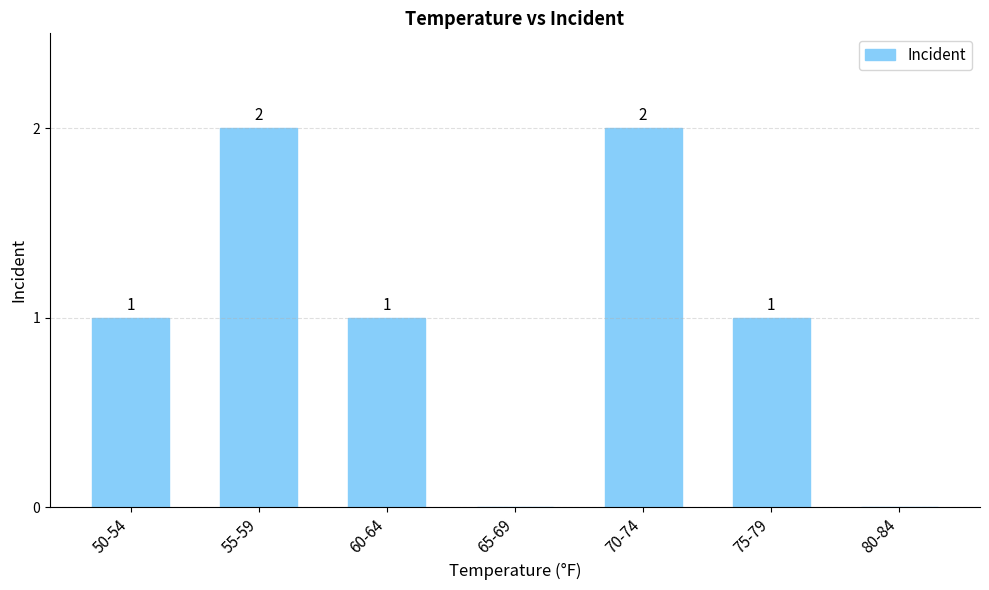

The chart shows a value of 1 at 60-64. True or false?

True